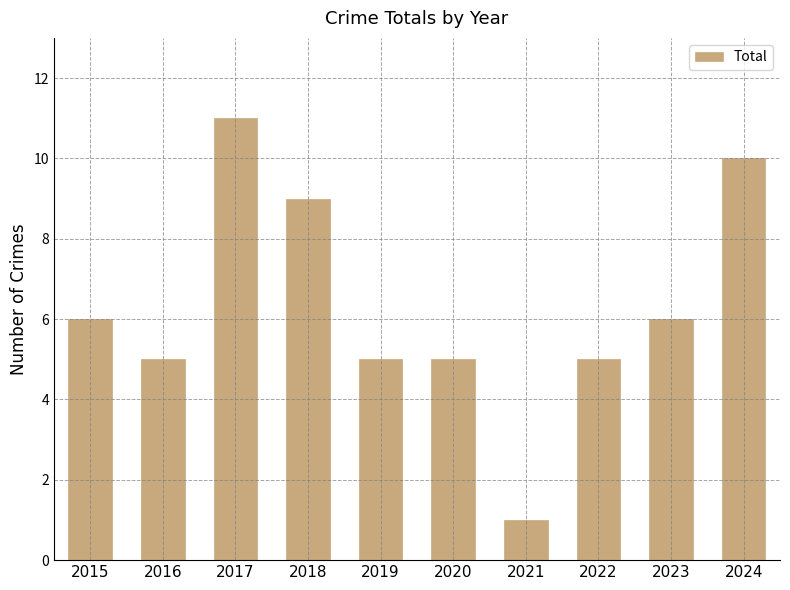

What is the value of the 2nd bar from the left?

5